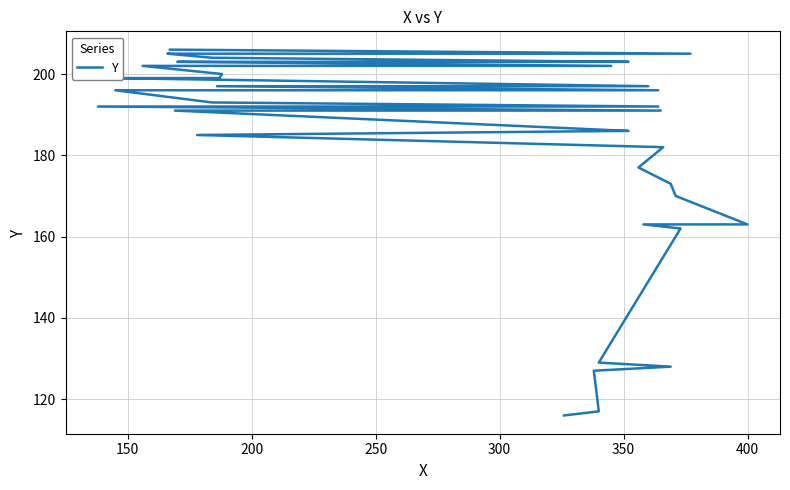

Is it true that the value at 12 is 105?

False